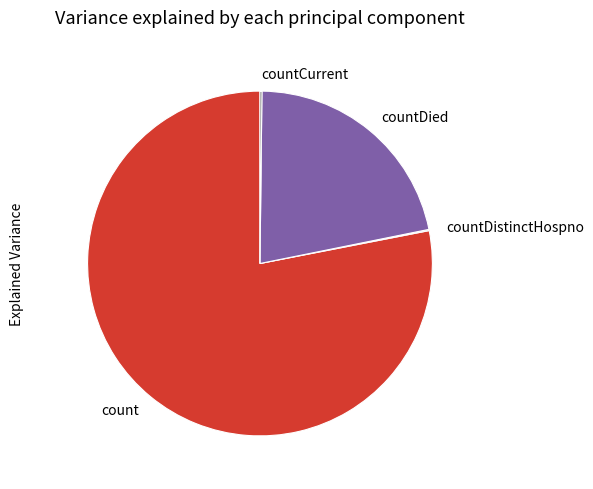

True or false: countDied accounts for 22% of the total.

True